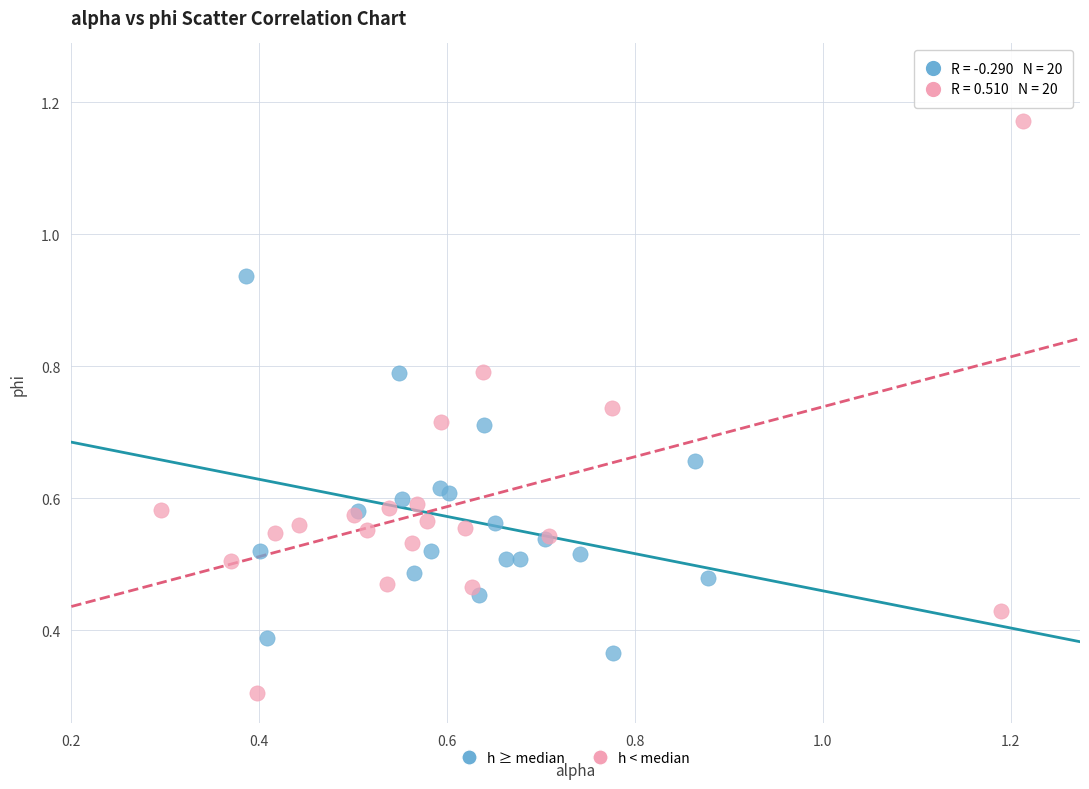

Which series has the widest spread of Y values?

h < median